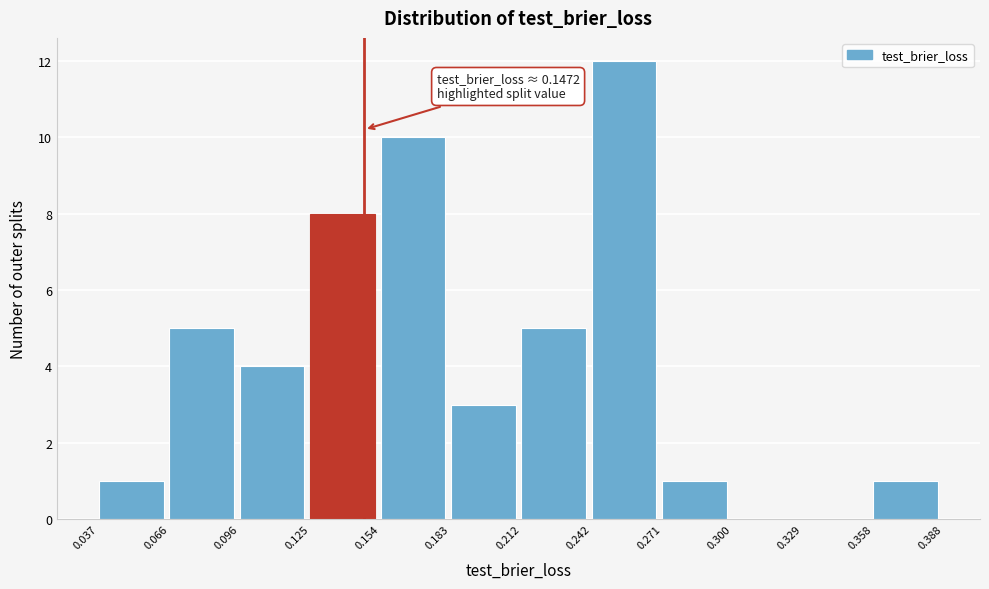

Over which range of the x-axis is the bar tallest?

0.242 to 0.271